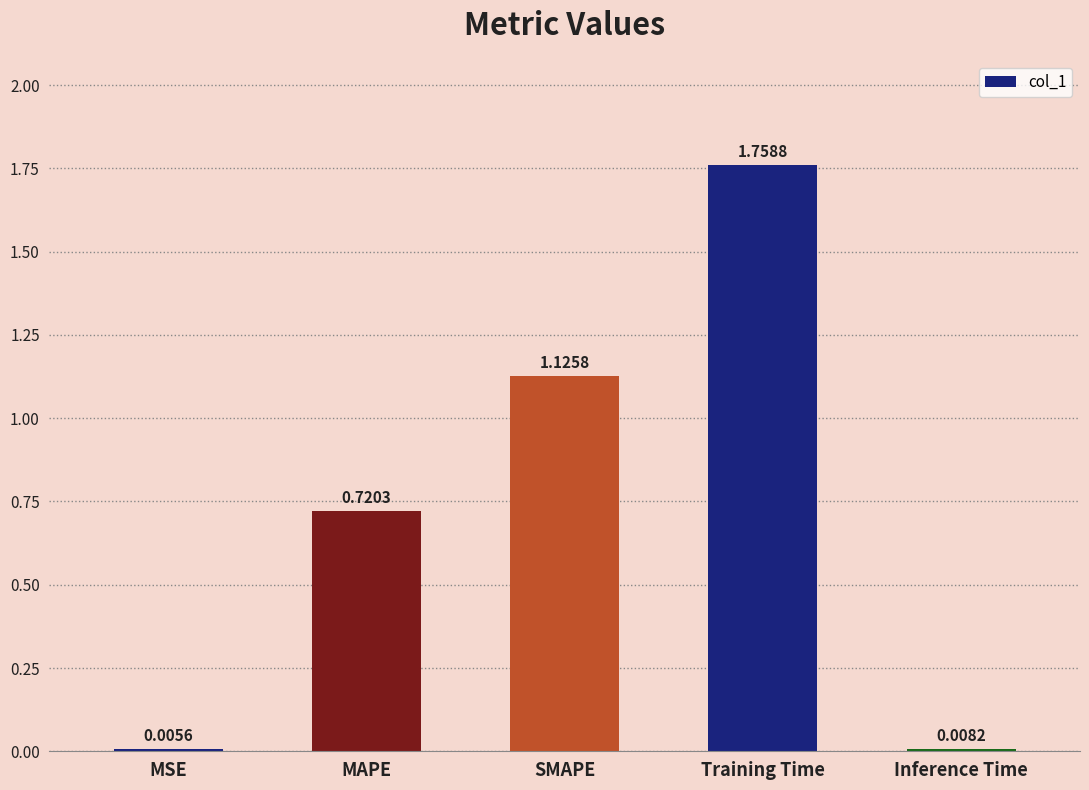

Where is the data nearest to the value 0?

MSE